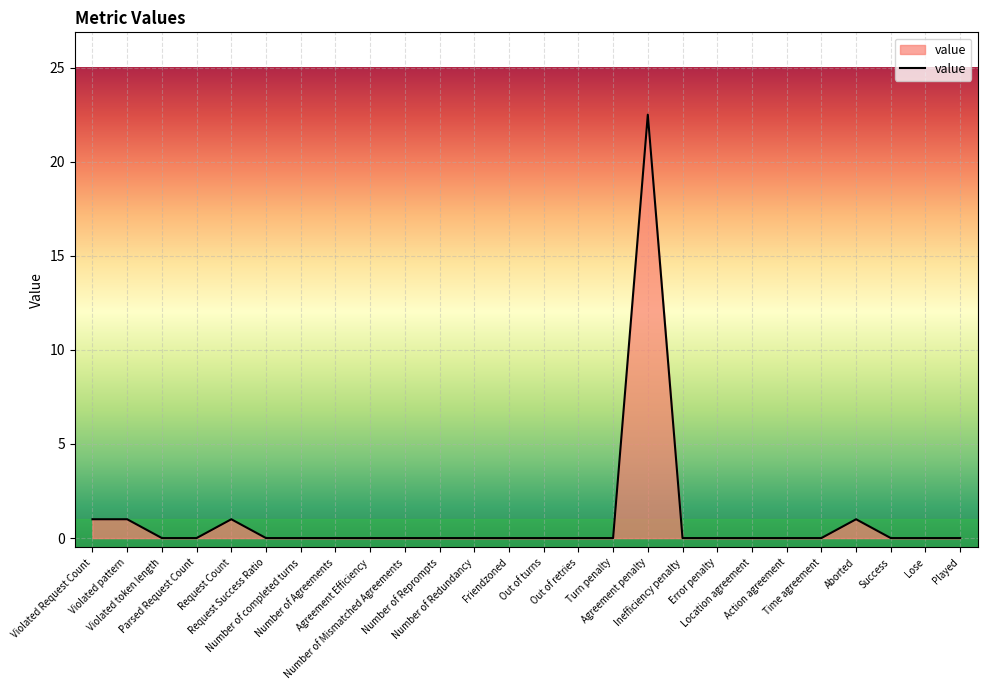

What is the greatest value displayed?

22.5